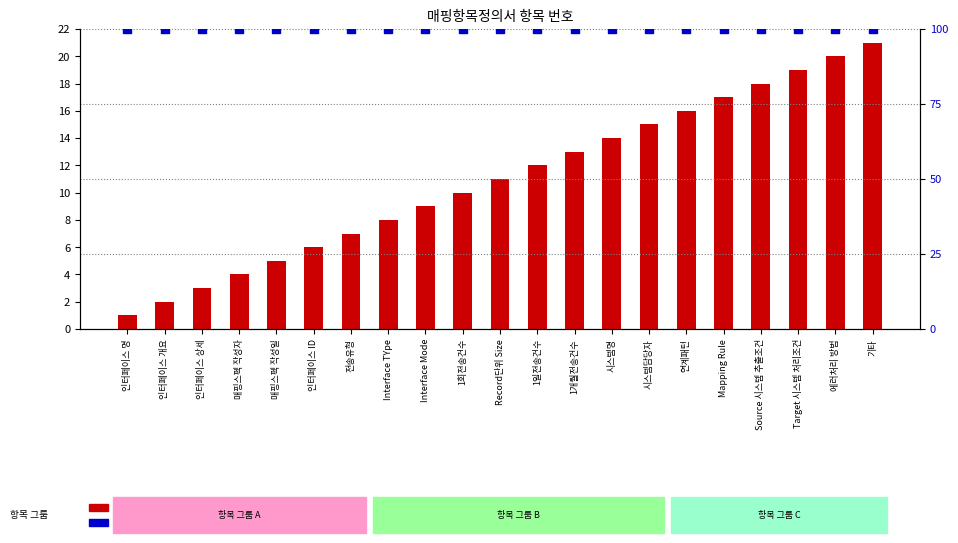

At how many categories does at least one series exceed 70?

21